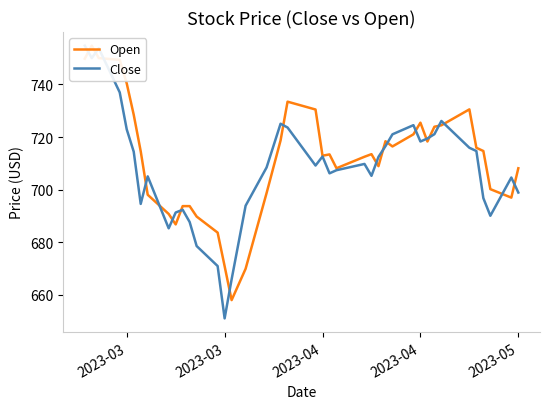

How many intersections are there between Close and Open?

19